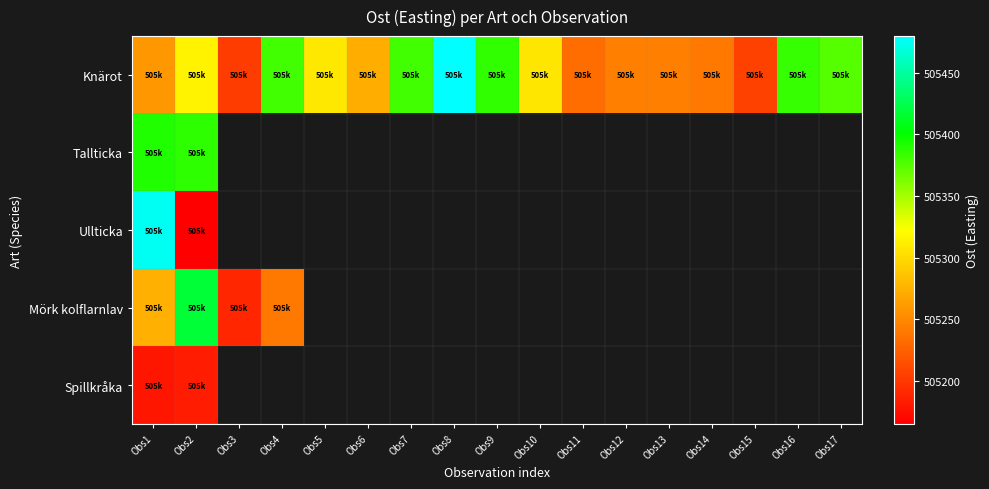

What is the sum of the Knärot values at Obs11 and Obs1?

1010491.4